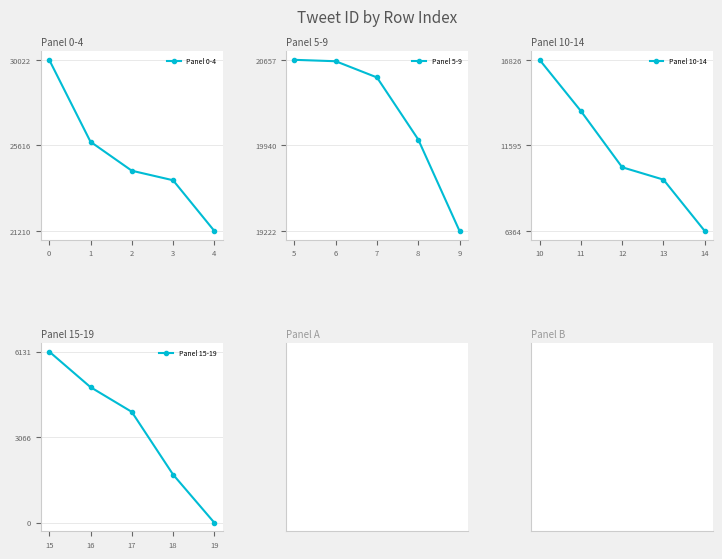

The value of Panel 5-9 at 7 is 29720.1. True or false?

False